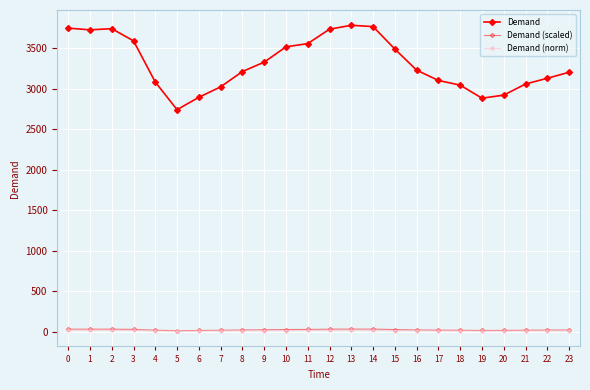

How many interior local peaks does the Demand (scaled) series have?

2